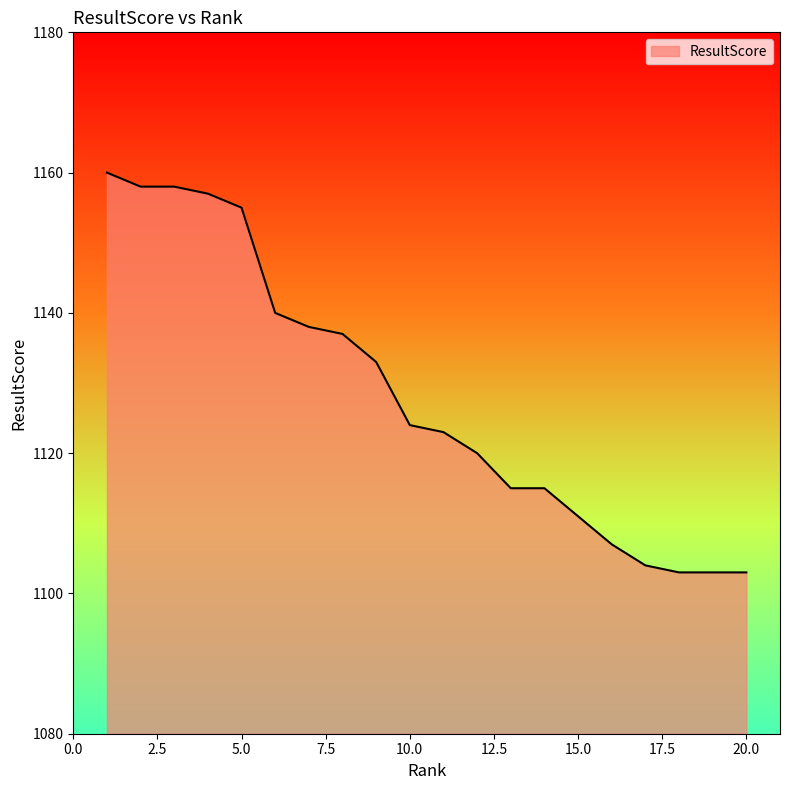

Reading left to right, extract all data points from this chart.

1160	1158	1158	1157	1155	1140	1138	1137	1133	1124	1123	1120	1115	1115	1111	1107	1104	1103	1103	1103